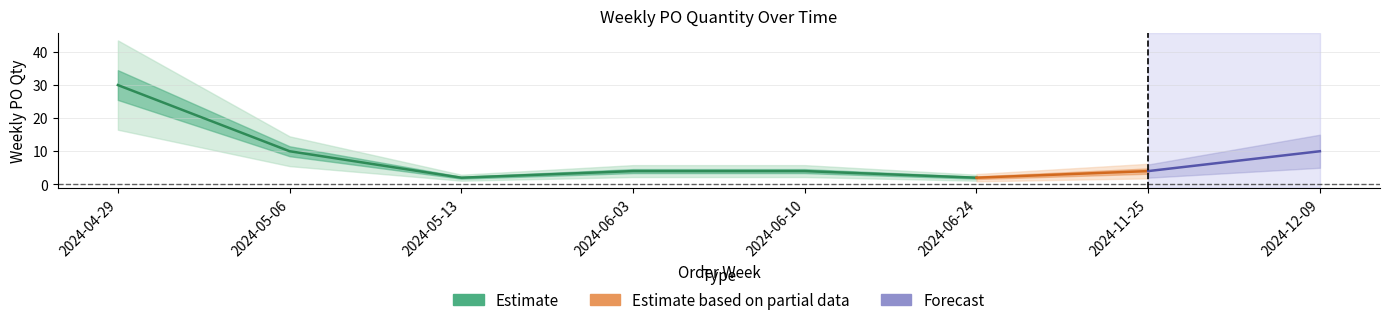

What is the difference between the maximum and second lowest values?

28